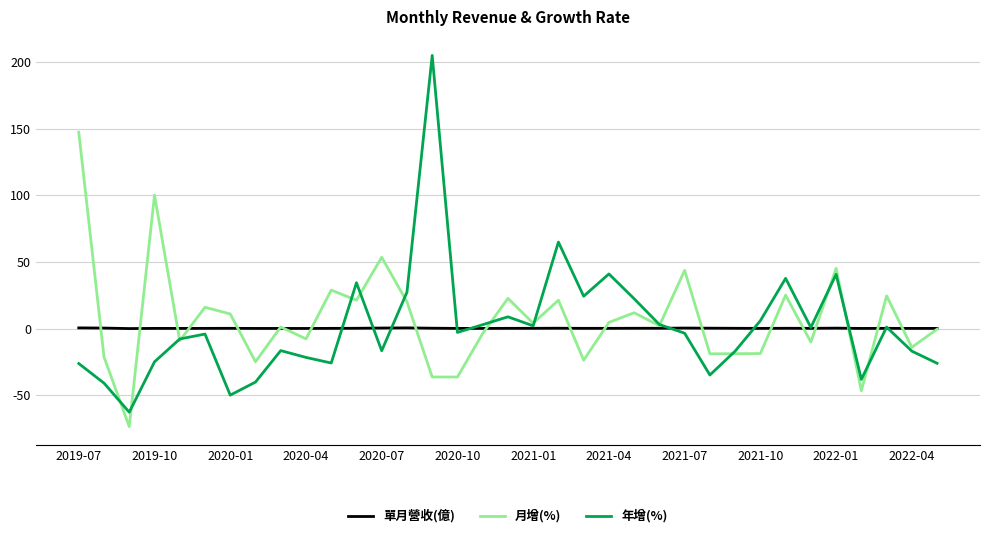

What is the minimum value for 月增(%)?

-73.4